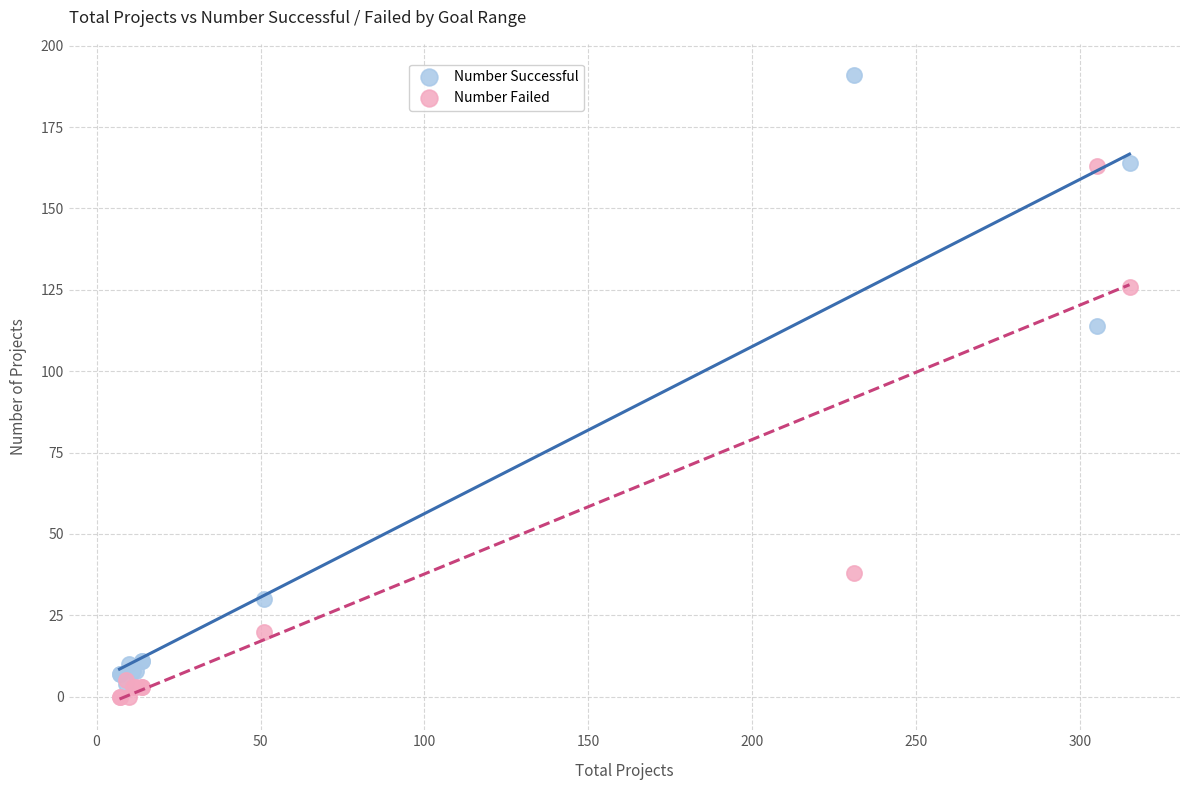

Which series contains the lowest Y value?

Number Failed